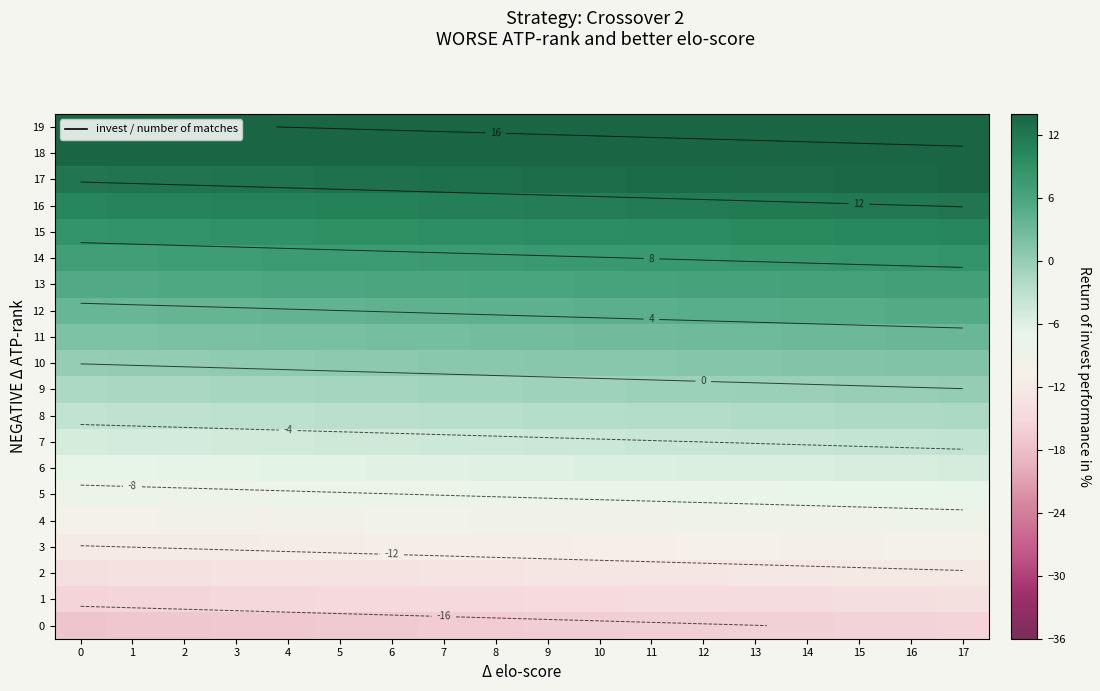

Is it true that 17 equals 13.5 at 14?

True